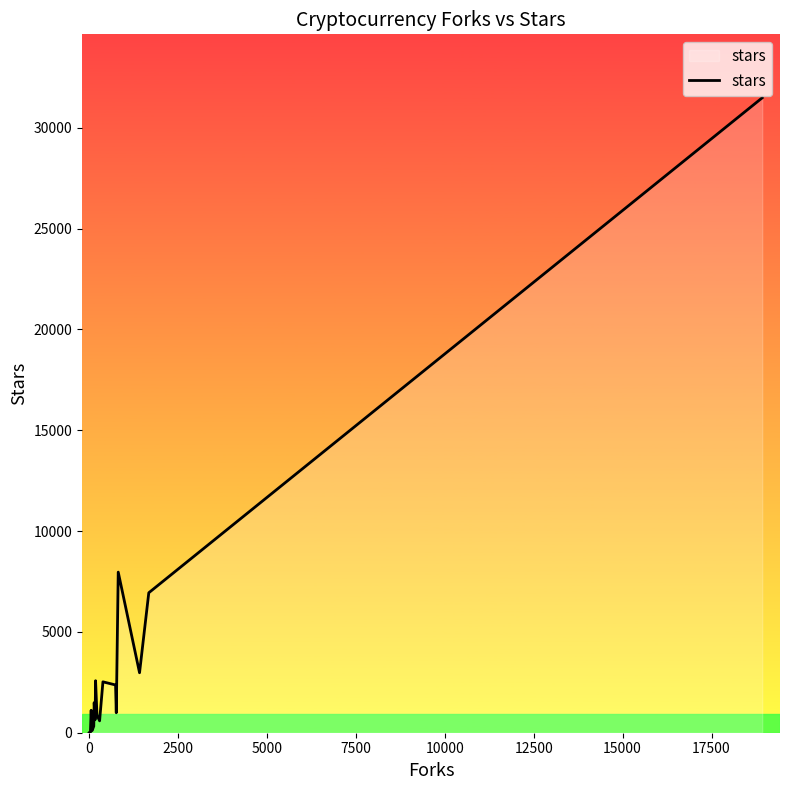

What is the sum of all values?

63099